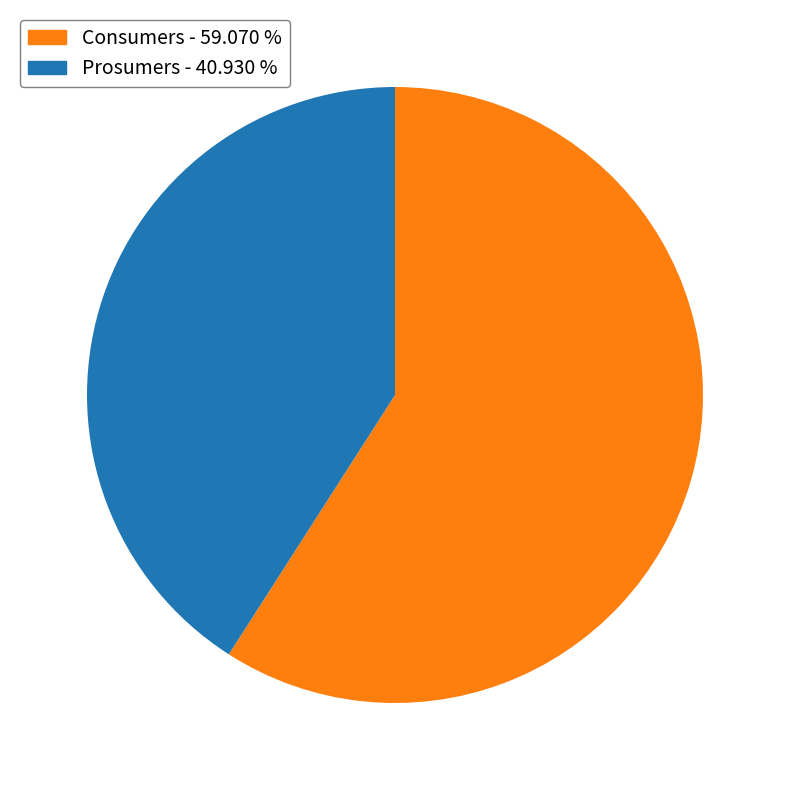

Rank the categories by value from lowest to highest.

Prosumers, Consumers